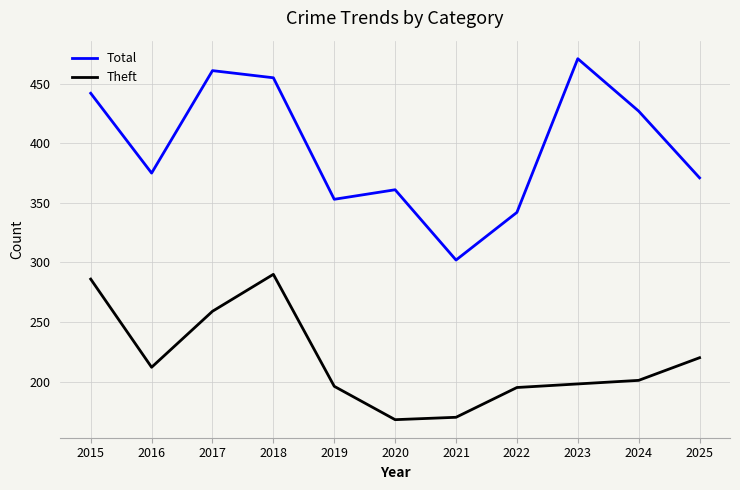

True or false: Total and Theft intersect in this chart.

False